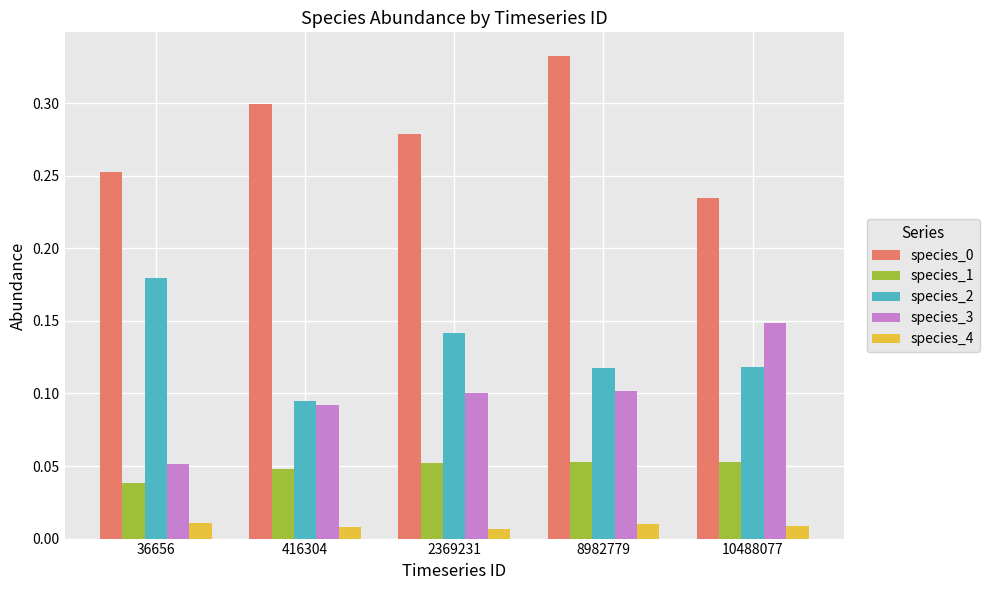

The species_2 series shows 0.3 at 36656. True or false?

False